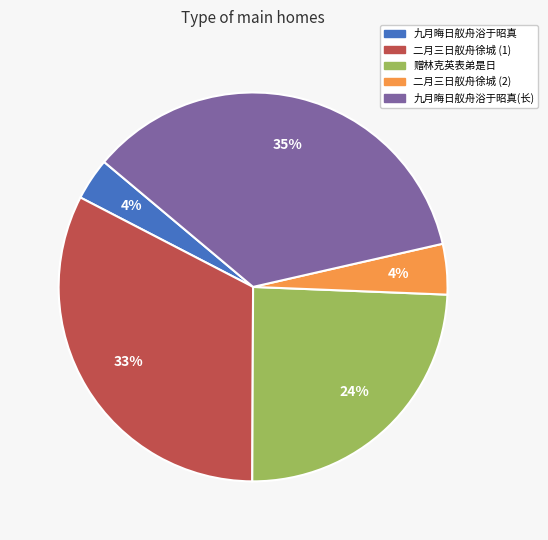

Does any single category account for the majority?

No